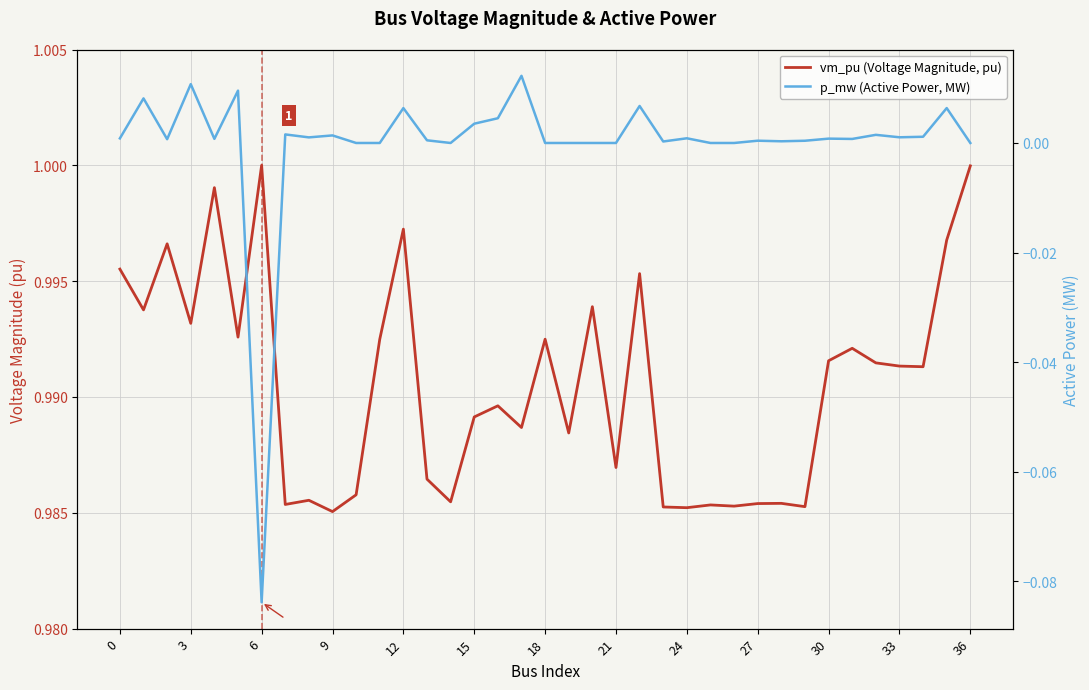

Which series has the largest total across all categories?

vm_pu (Voltage Magnitude, pu)